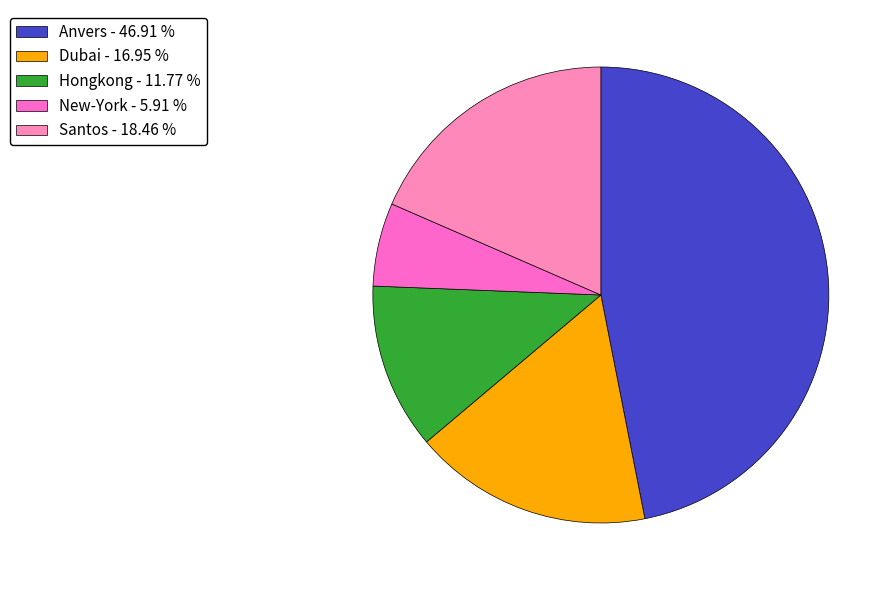

Which category has the biggest portion of the pie?

Anvers - 46.91 %